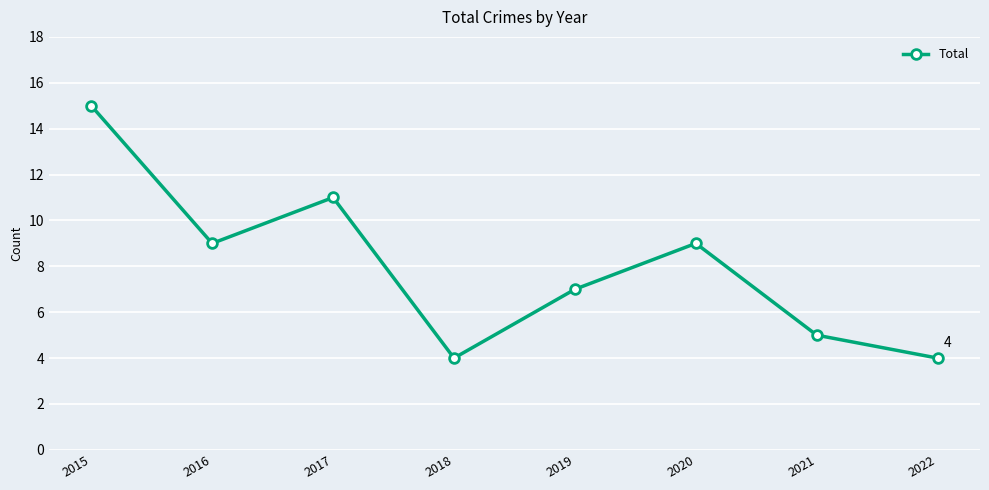

What is the smallest value displayed?

4